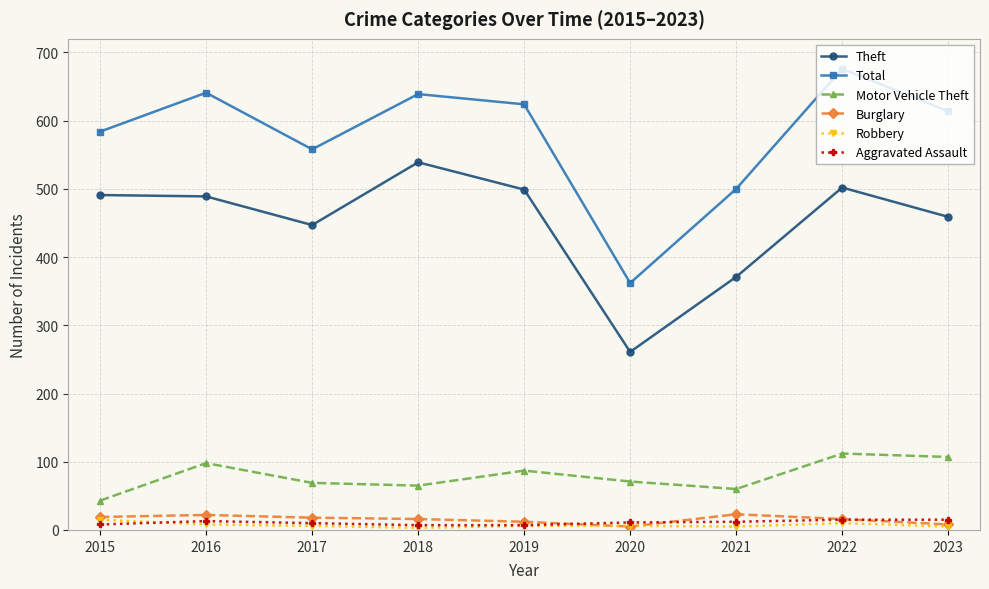

At how many categories does at least one series exceed 515?

7